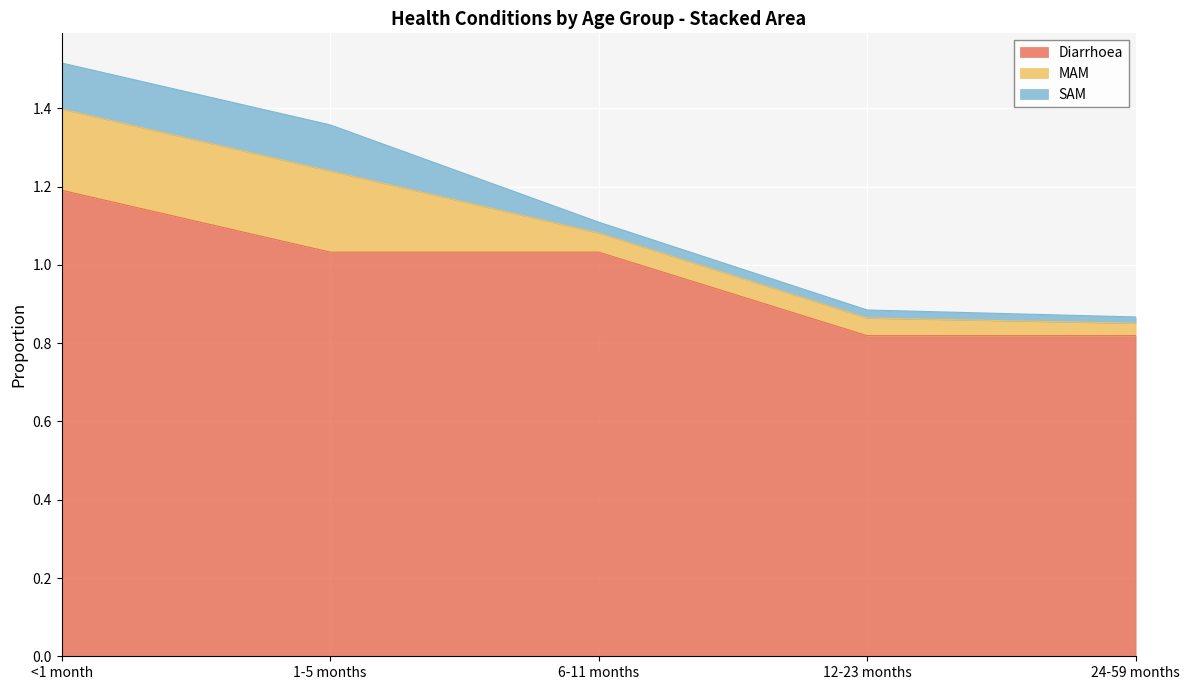

At which category is the sum across all series the highest?

<1 month